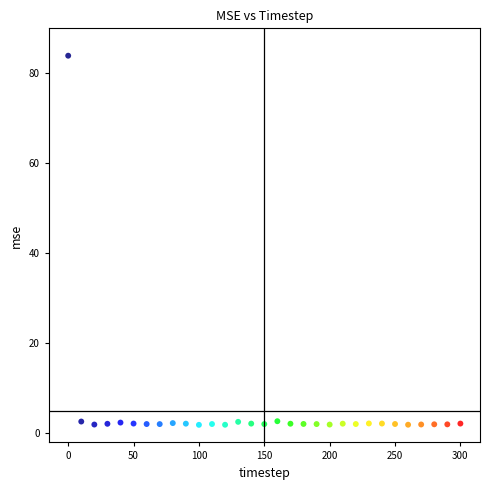

What is the range of X values (max minus min)?

300.0